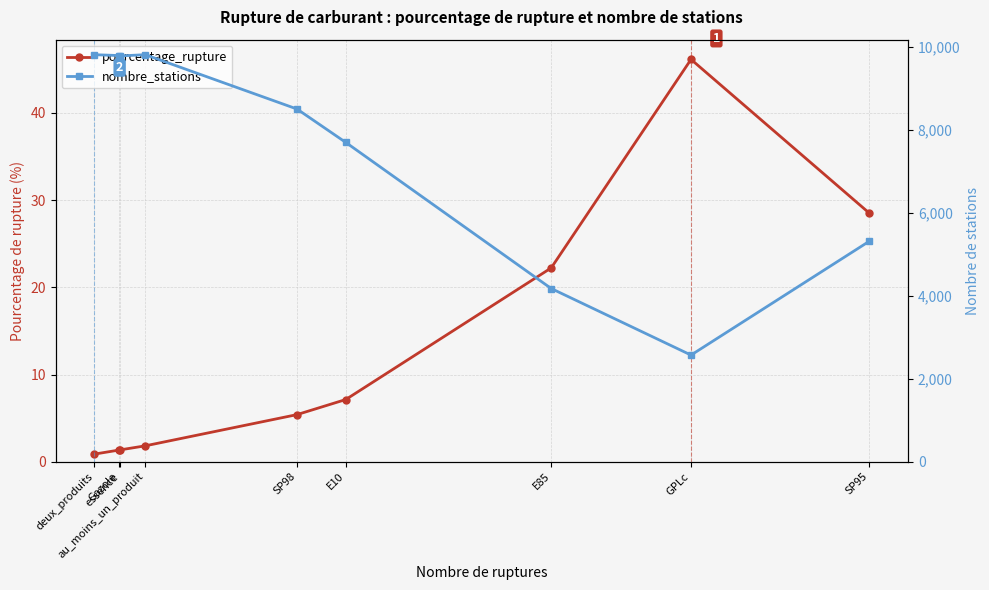

Rank the series by their maximum value, from lowest to highest.

pourcentage_rupture, nombre_stations